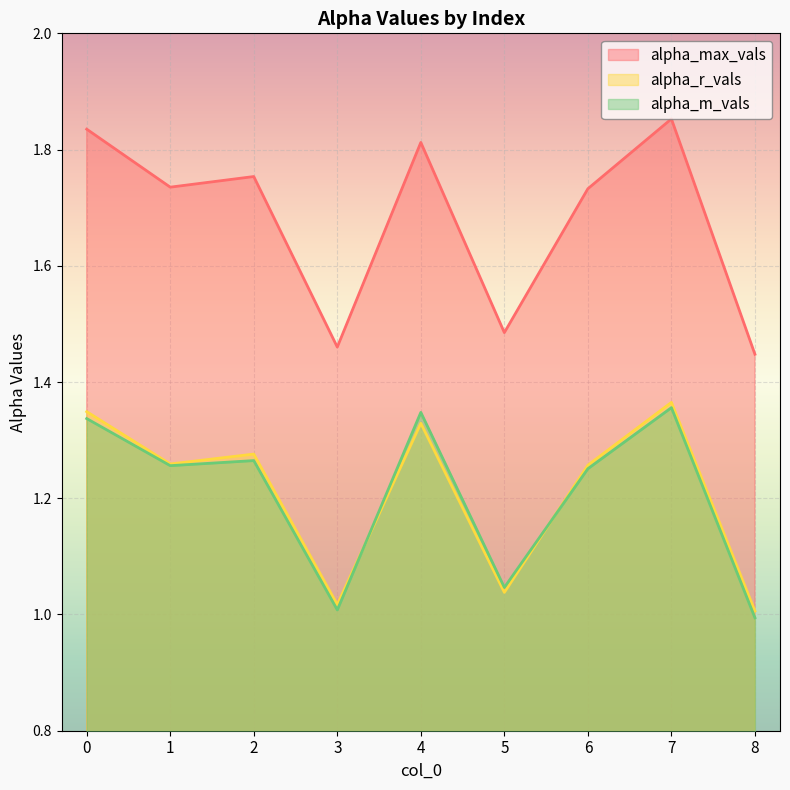

Which series changed the most between 0 and 5?

alpha_max_vals